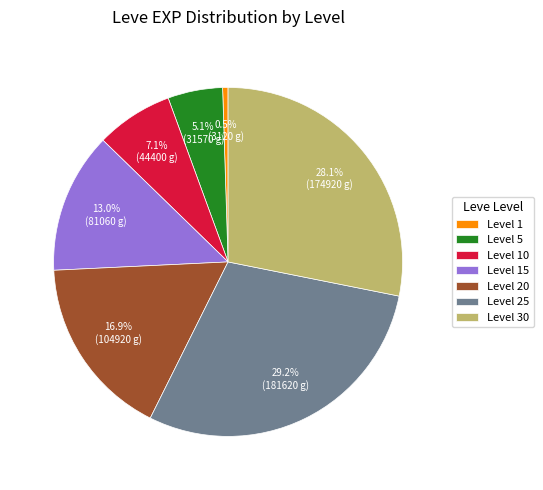

What is the largest slice in the pie chart?

Level 25